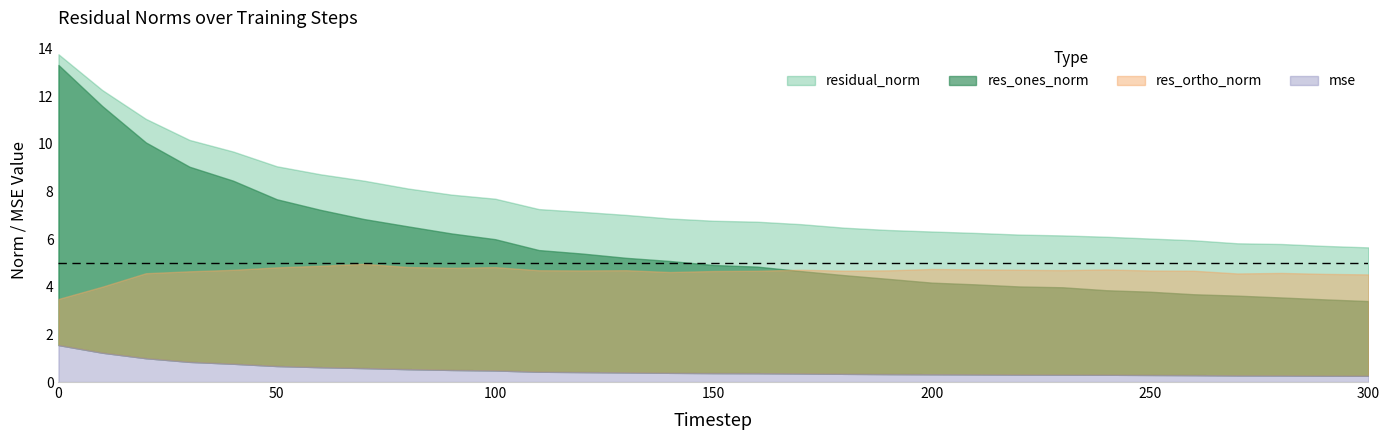

What is the total value across all series at 190?

15.7